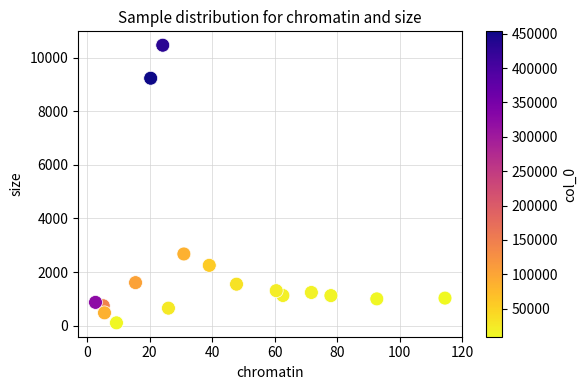

What is the range of Y values (max minus min)?

10351.3